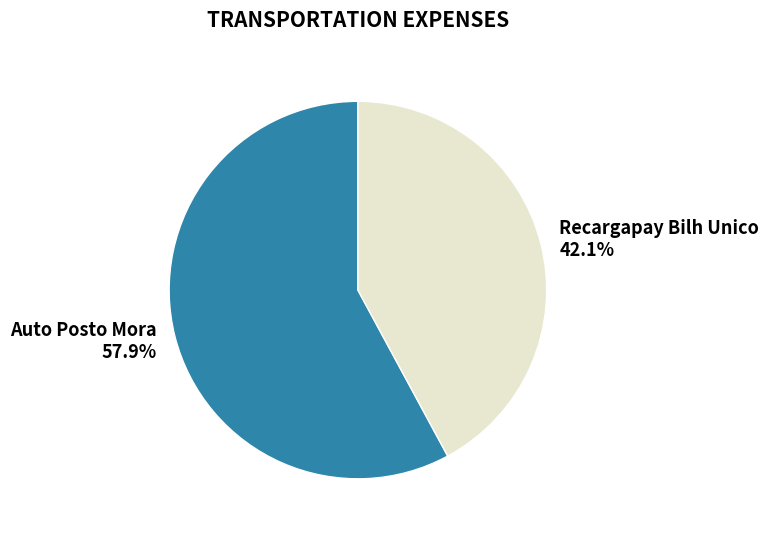

To the nearest percent, what portion does Recargapay Bilh Unico represent?

42%